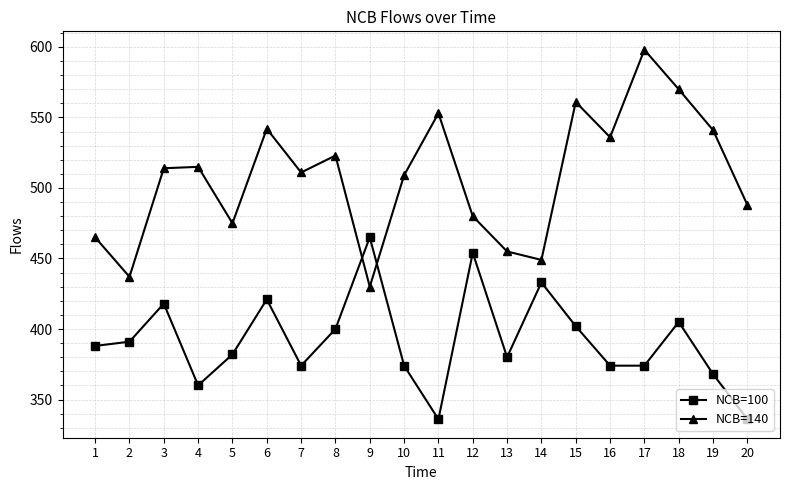

In NCB=140, how many points are lower than both neighbors (excluding endpoints)?

6